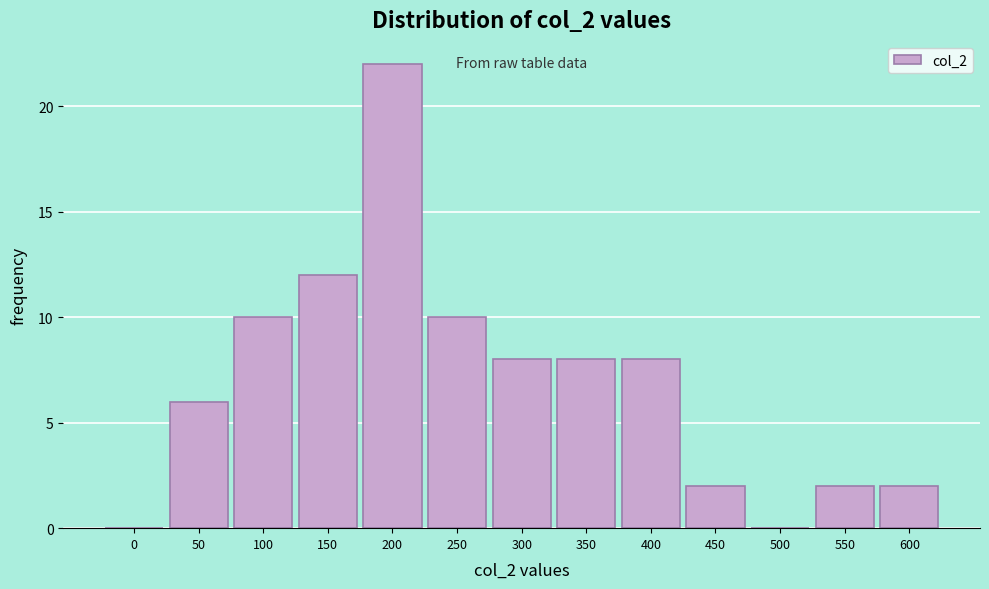

Reading left to right, what are all the values shown in this chart?

0=0	50=6	100=10	150=12	200=22	250=10	300=8	350=8	400=8	450=2	500=0	550=2	600=2